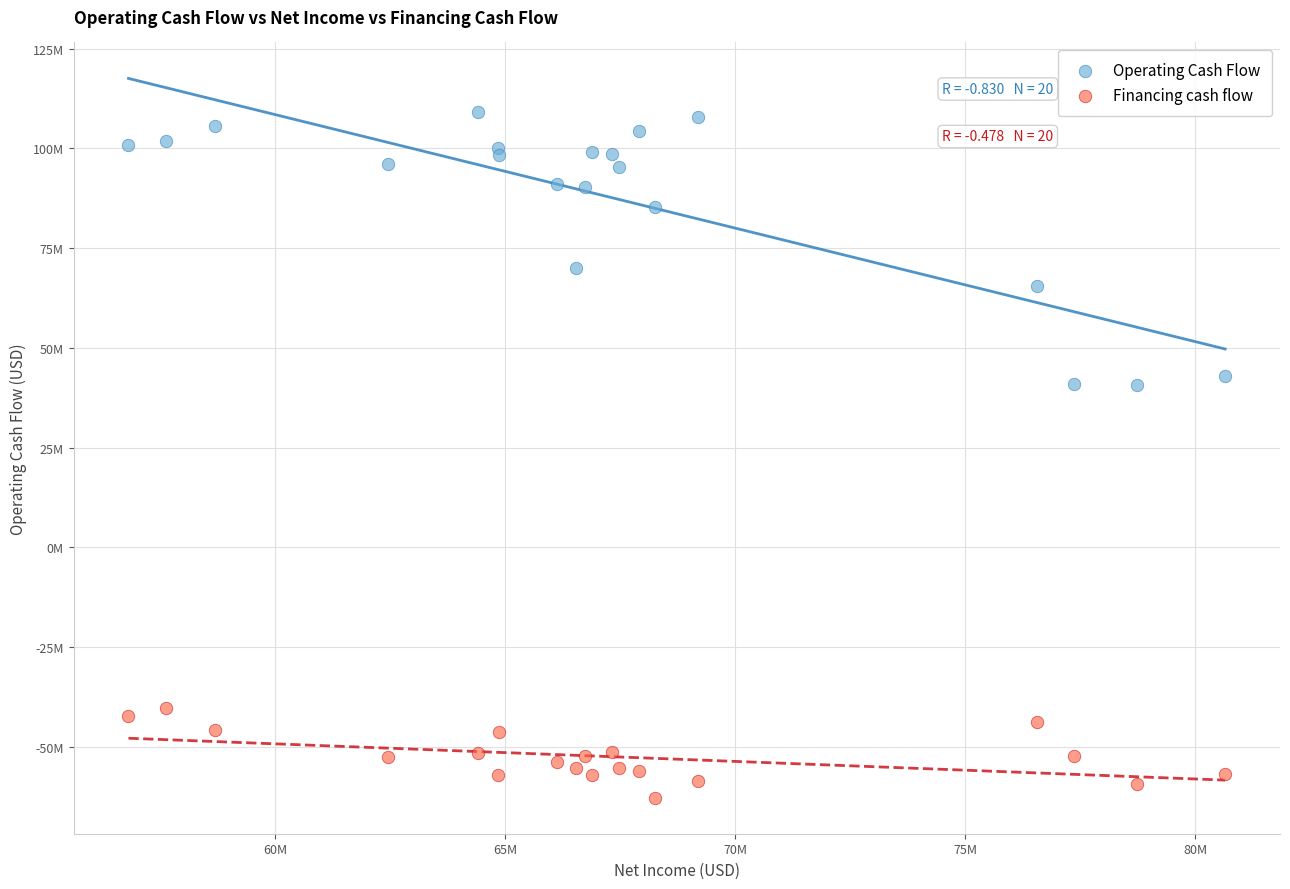

Which series contains the highest Y value?

Operating Cash Flow